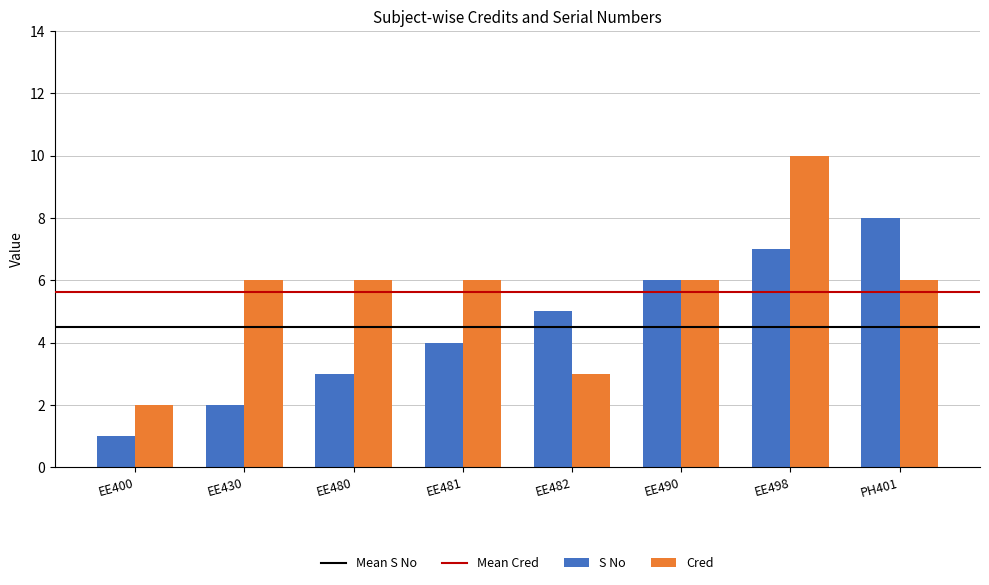

Reading left to right, list all the values displayed in this chart.

S No: 1	2	3	4	5	6	7	8
Cred: 2	6	6	6	3	6	10	6